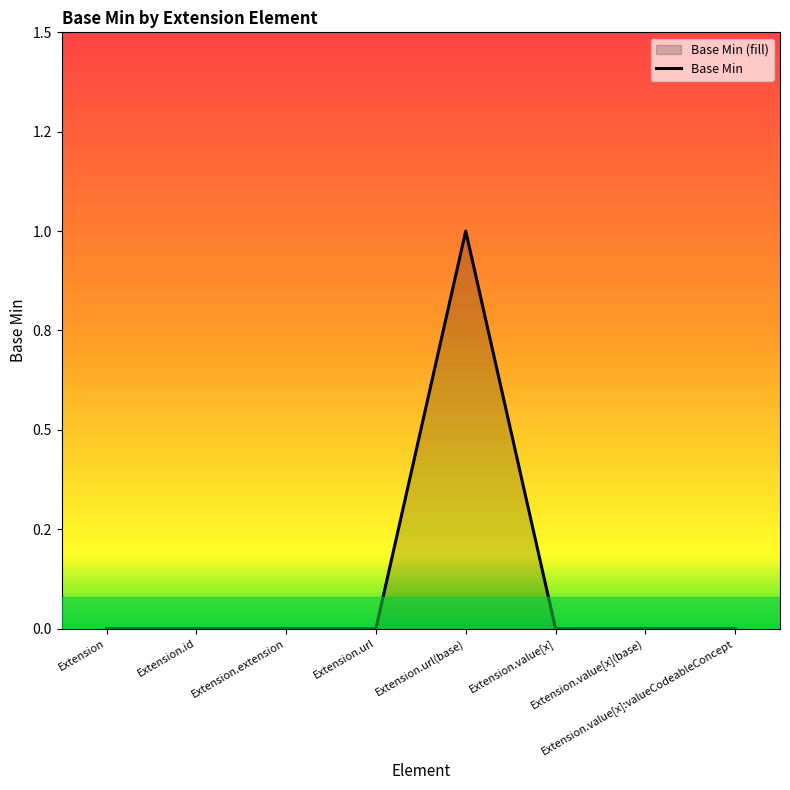

How many points are higher than both their immediate neighbors (excluding endpoints)?

1